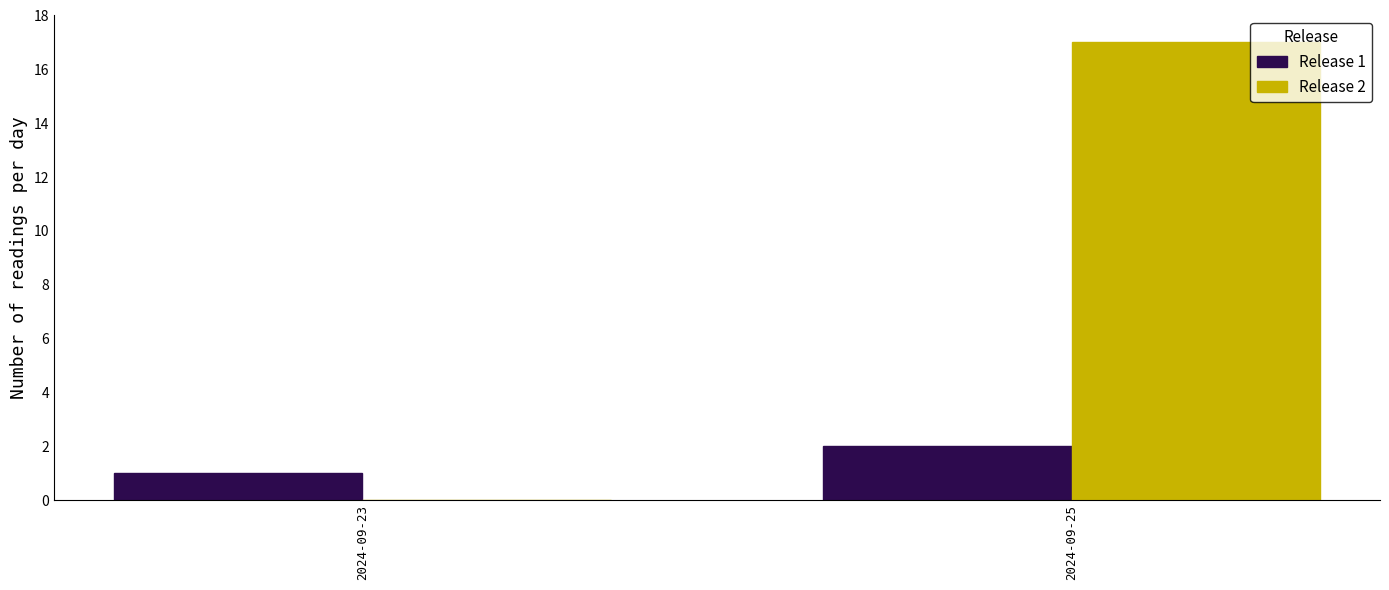

Which series has the largest total across all categories?

Release 2